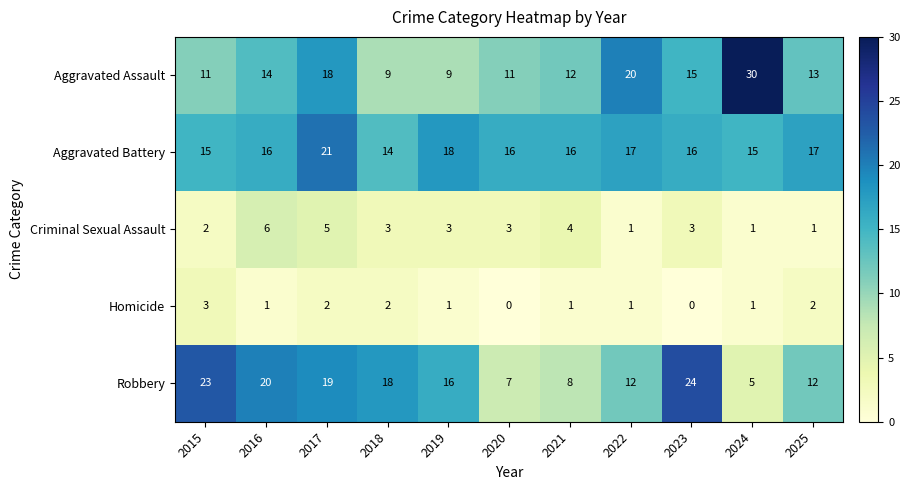

Between 2015 and 2016, which series saw the biggest shift?

Criminal Sexual Assault